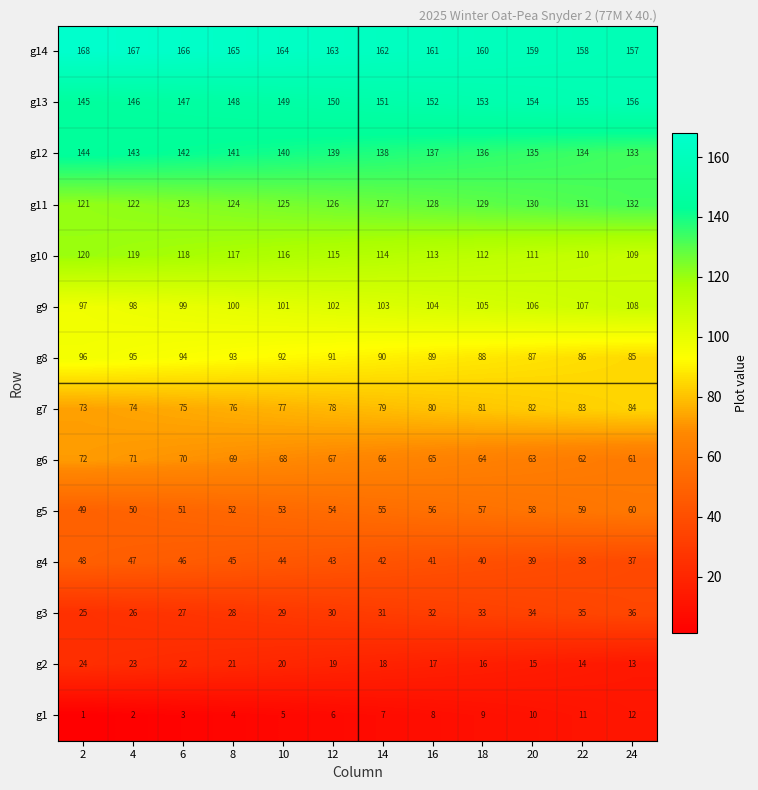

Where is g3 nearest to the value 30?

12